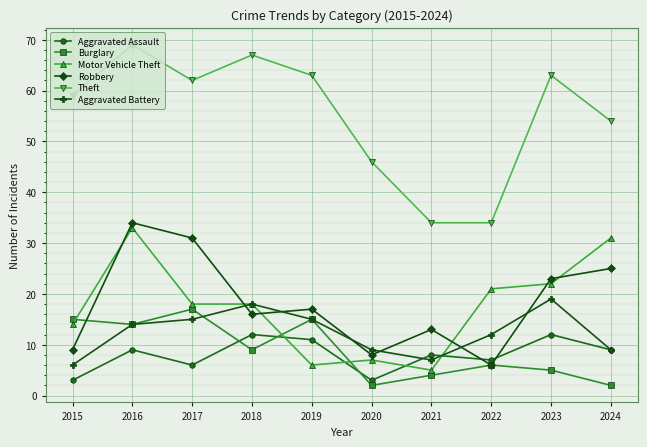

How many series are shown in this chart?

6